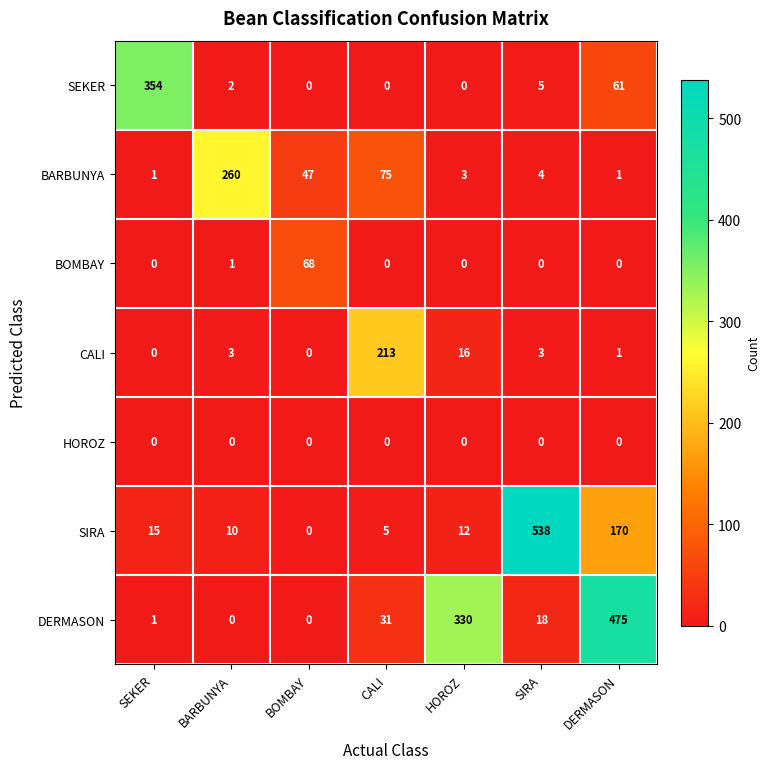

What is the difference between the maximum and minimum values in the SIRA series?

538